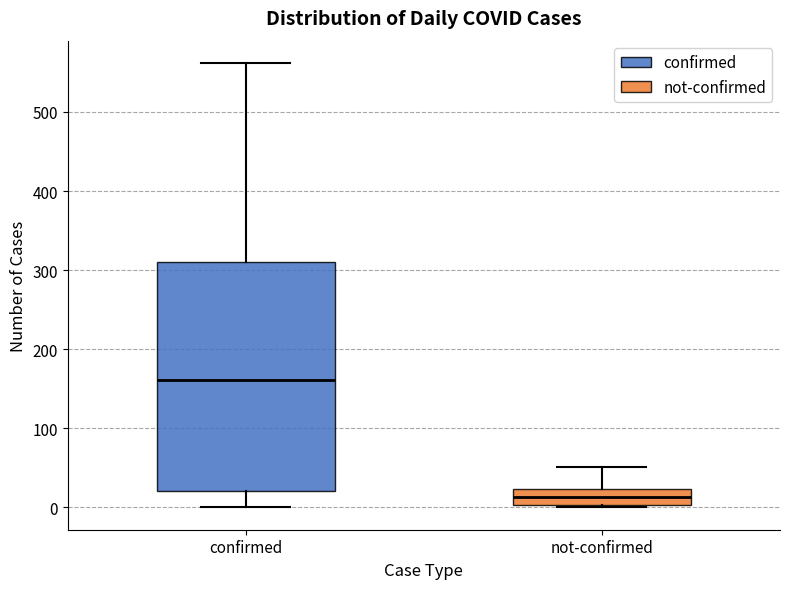

Where is the lower edge of the box for not-confirmed on the y-axis? The values are not printed on the chart, so give them approximately, as read against the axis.

0